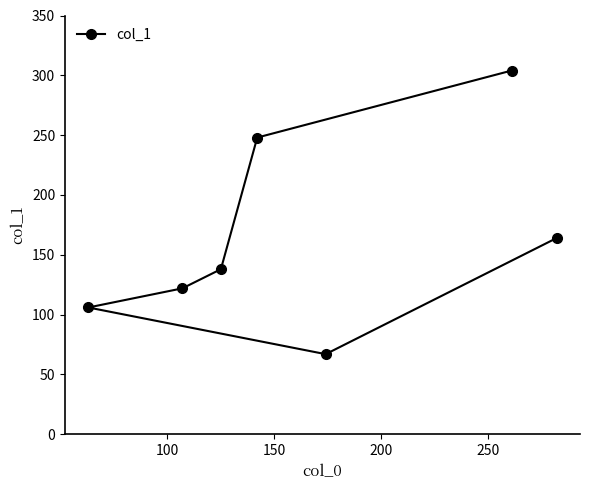

What is the smallest value displayed?

67